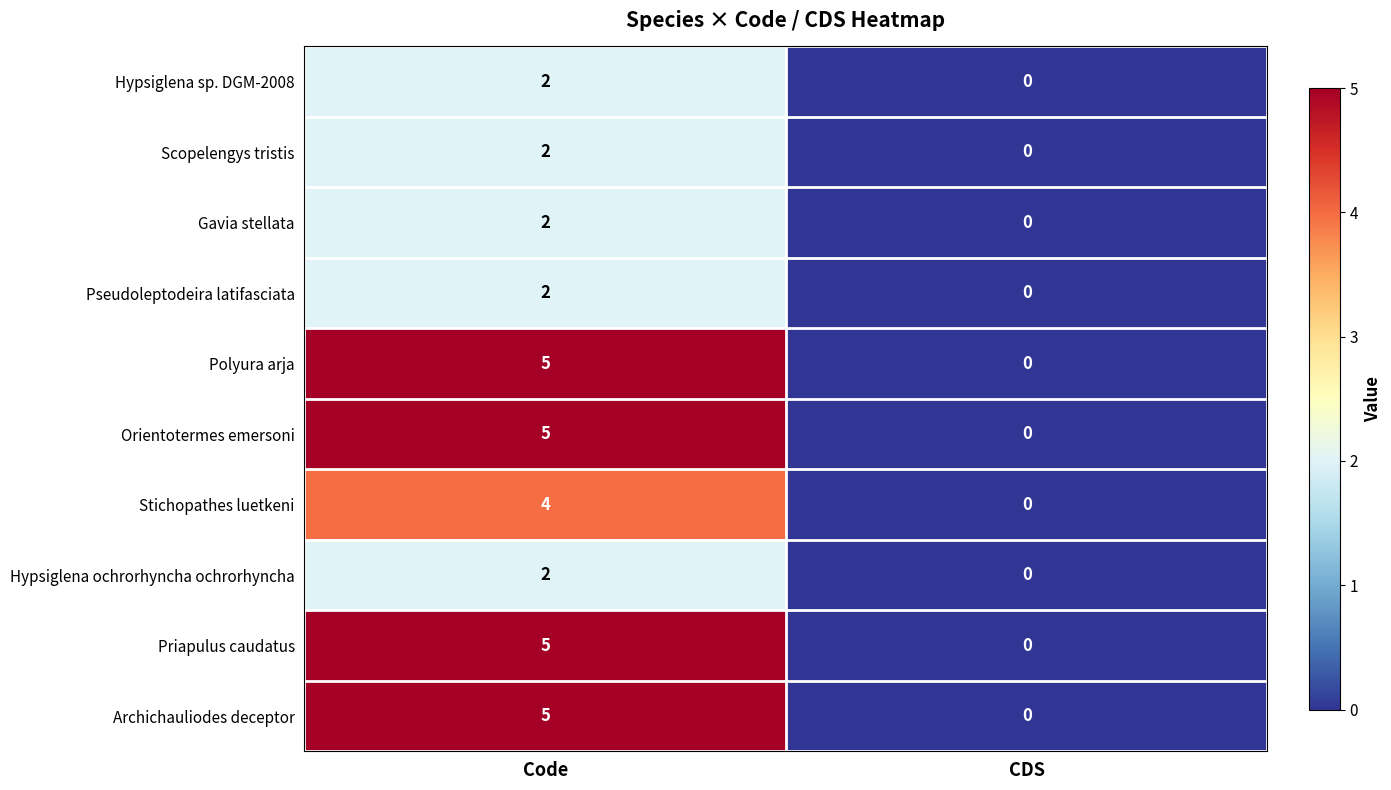

Which category has the highest value across all series?

Code